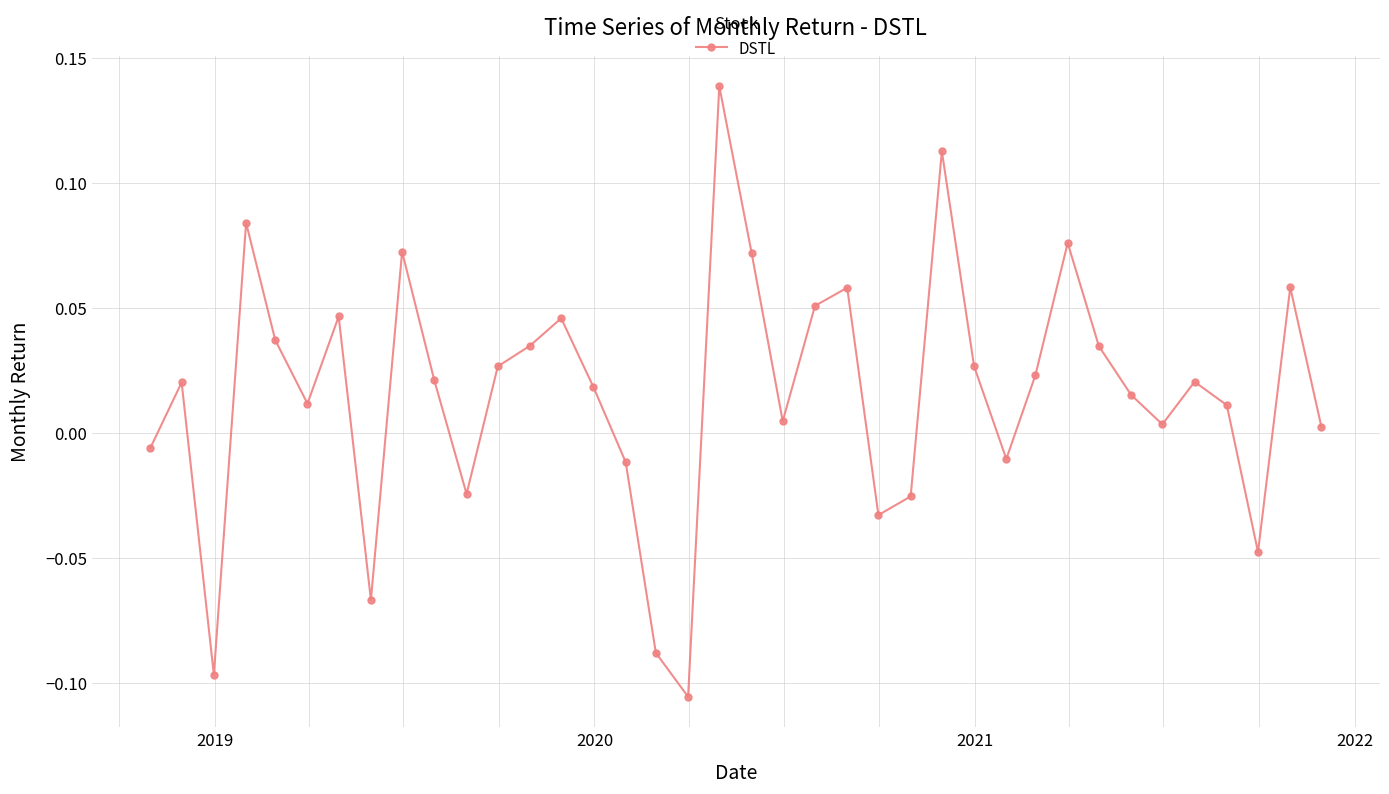

Is this an area chart (filled region under the line)?

No